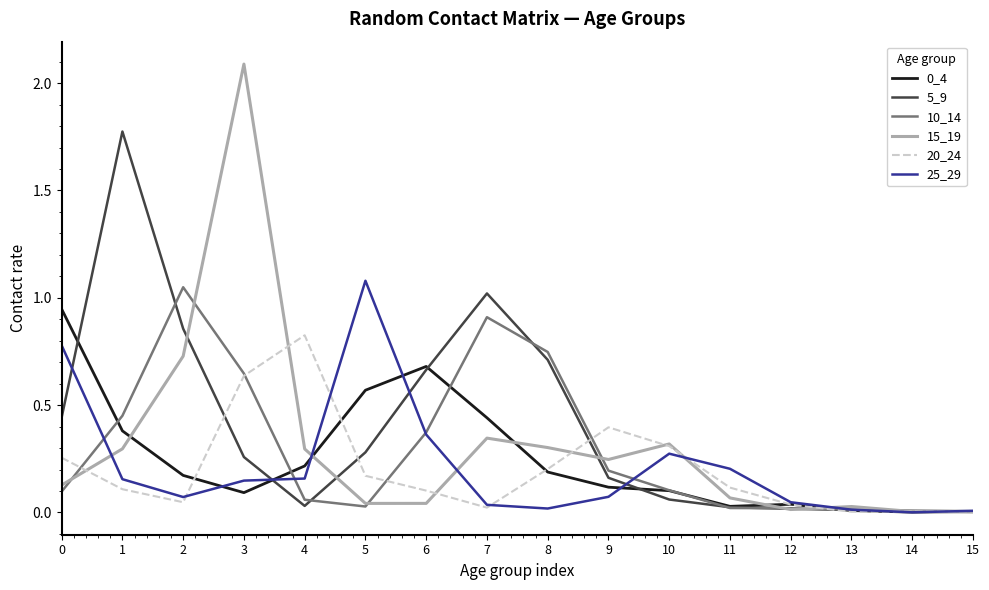

Is the value of 25_29 at 15 greater than the value of 20_24 at 9?

No